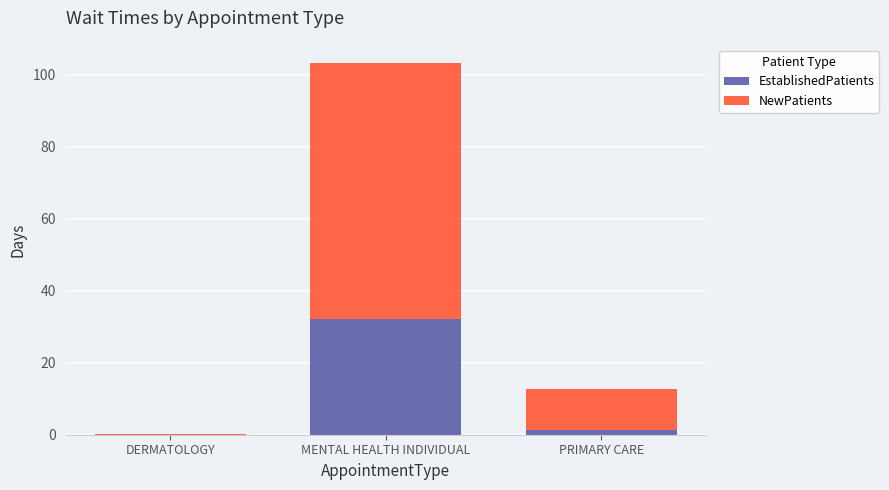

What is the total value across all series at MENTAL HEALTH INDIVIDUAL?

103.2